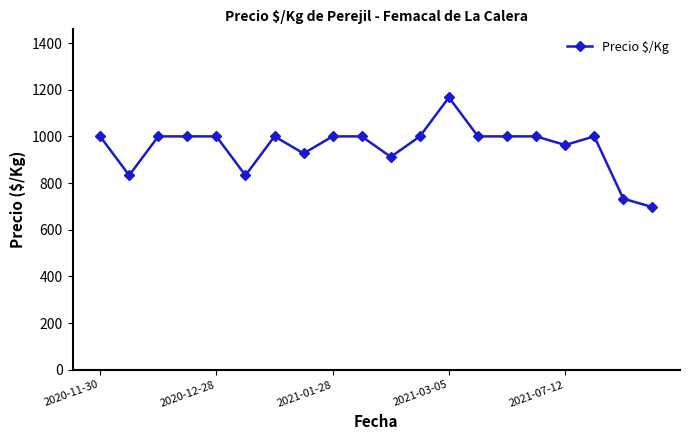

What is the average value?

953